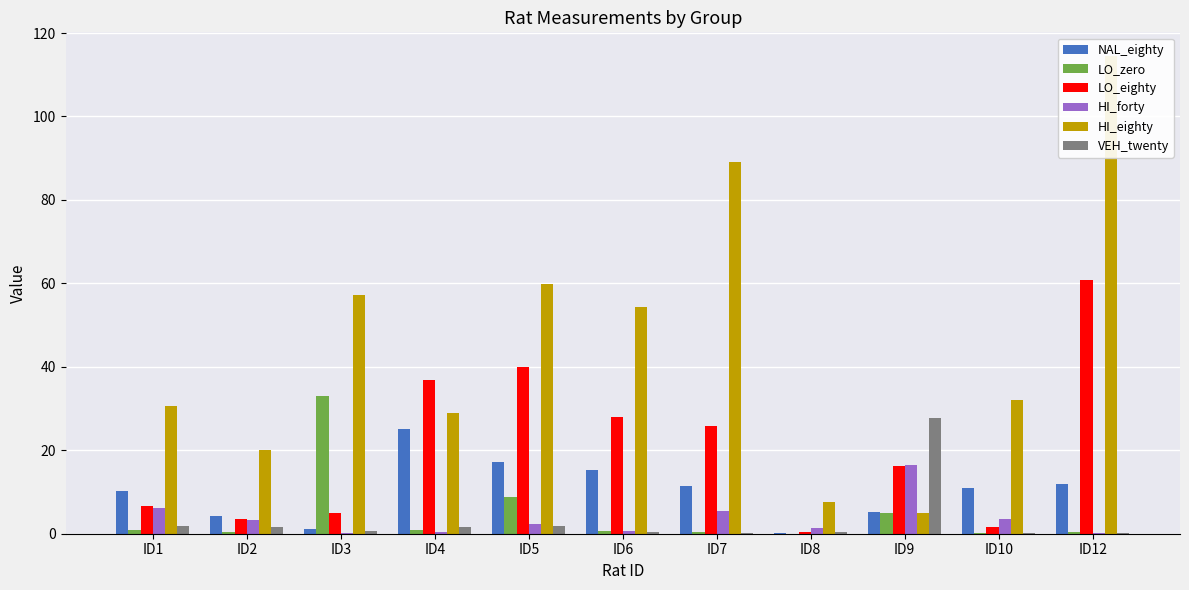

What is the value of the LO_zero bar at the 3rd from the left?

33.0